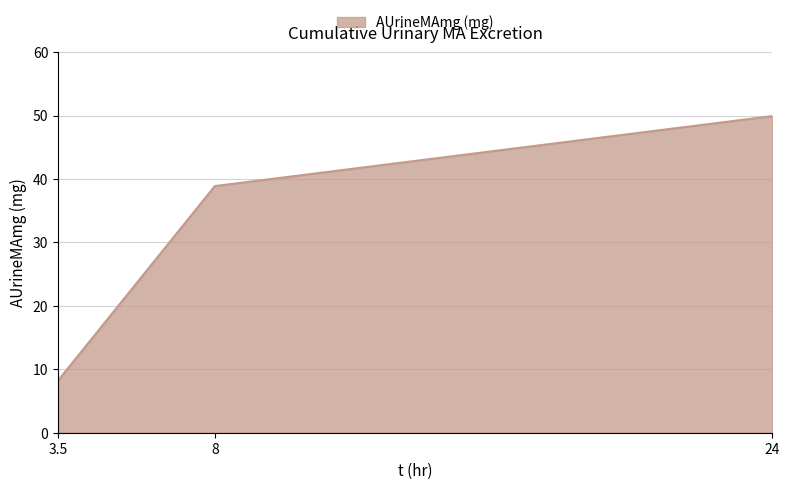

What is the sum of all values?

97.0